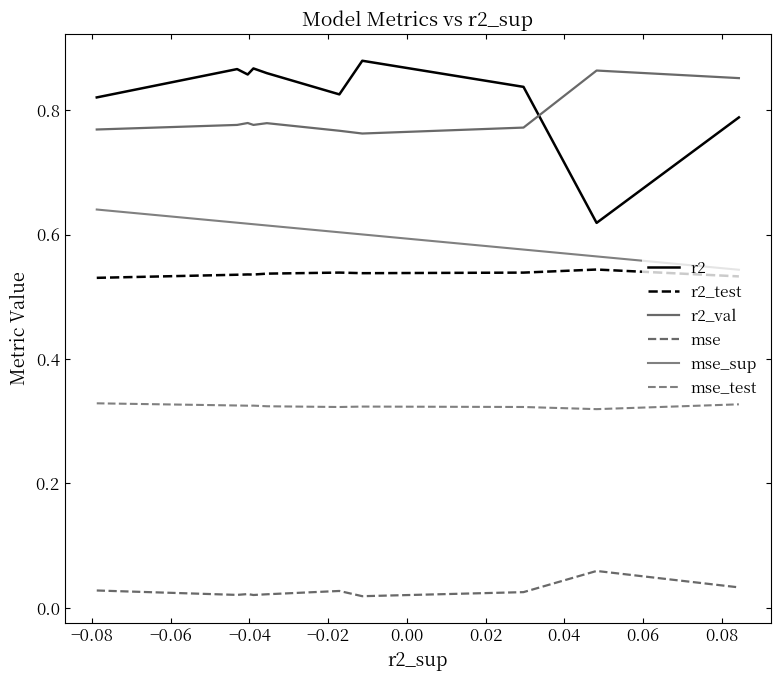

How many lines are shown in the chart?

6